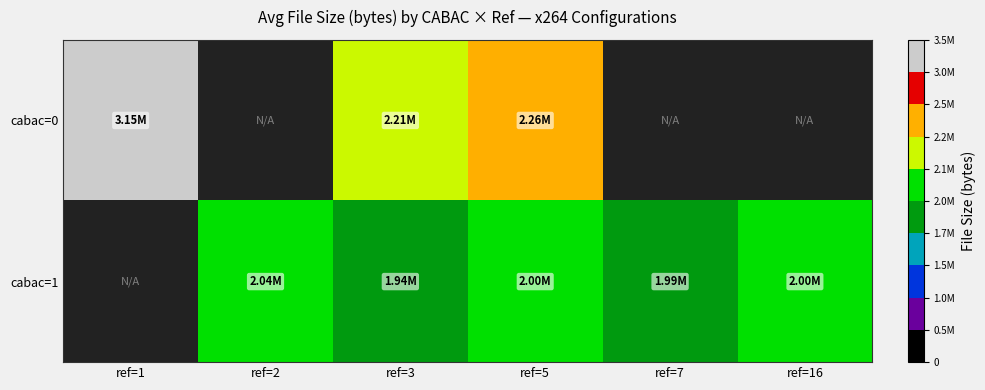

At how many categories does at least one series exceed 1966160?

6